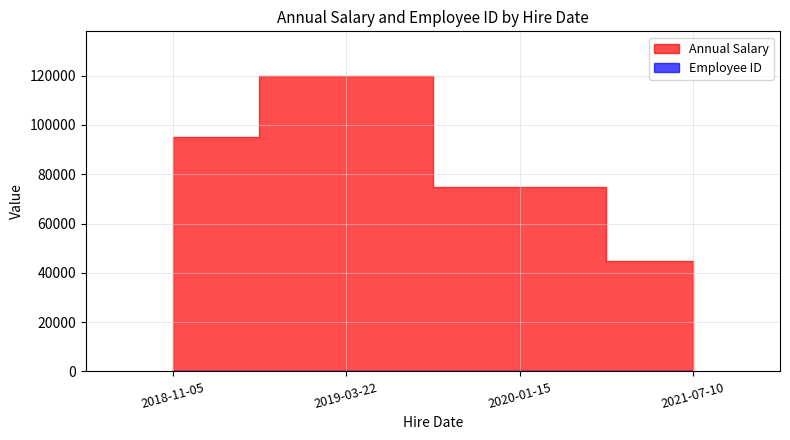

Where is Annual Salary nearest to the value 82500?

2020-01-15